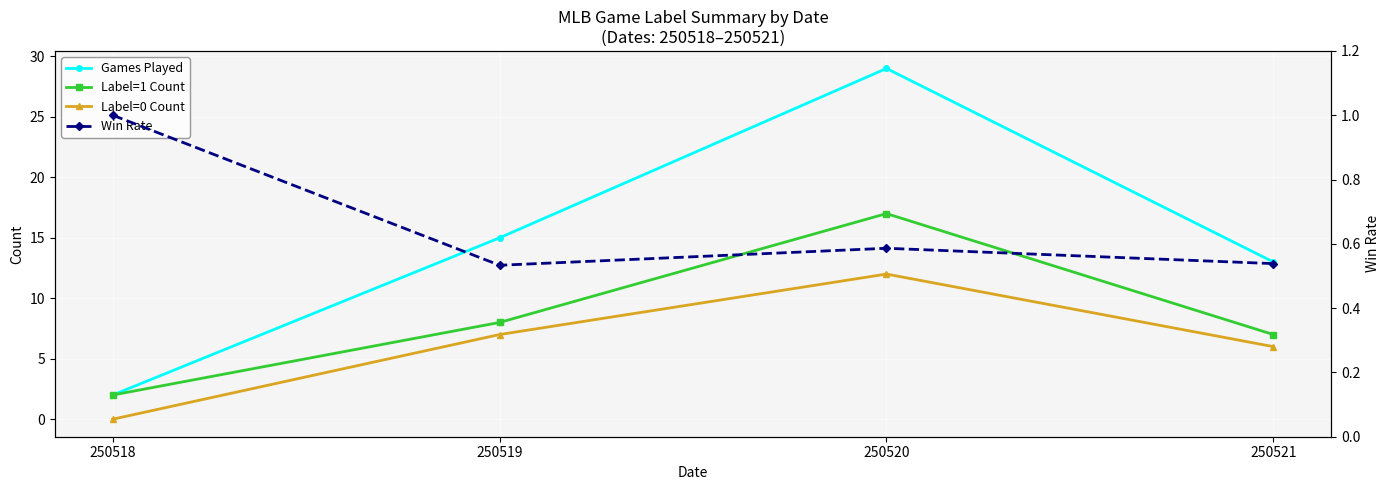

What is the difference between the maximum and second lowest values in the Win Rate series?

0.5